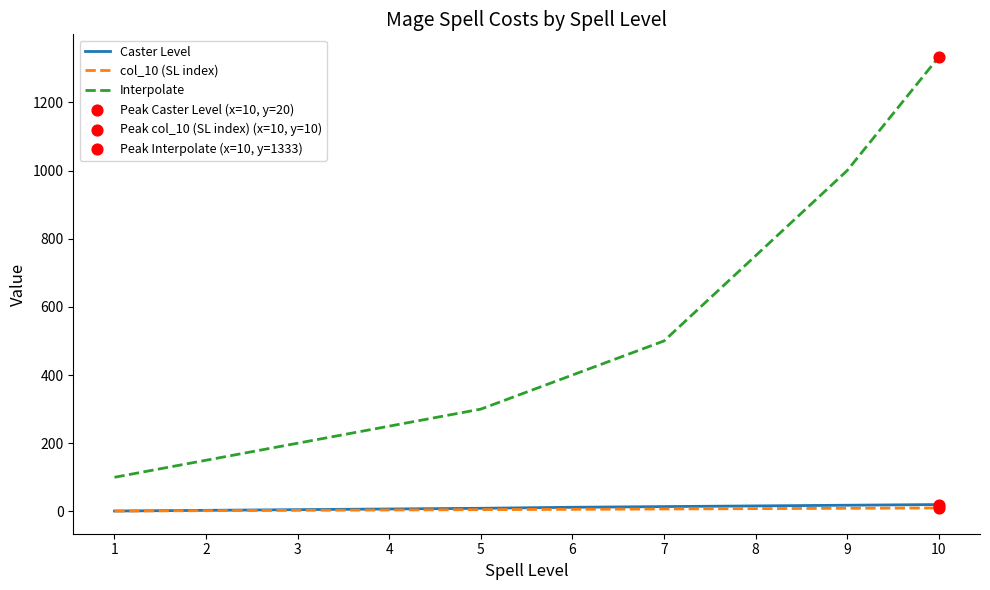

What is the total value across all series at 6?

418